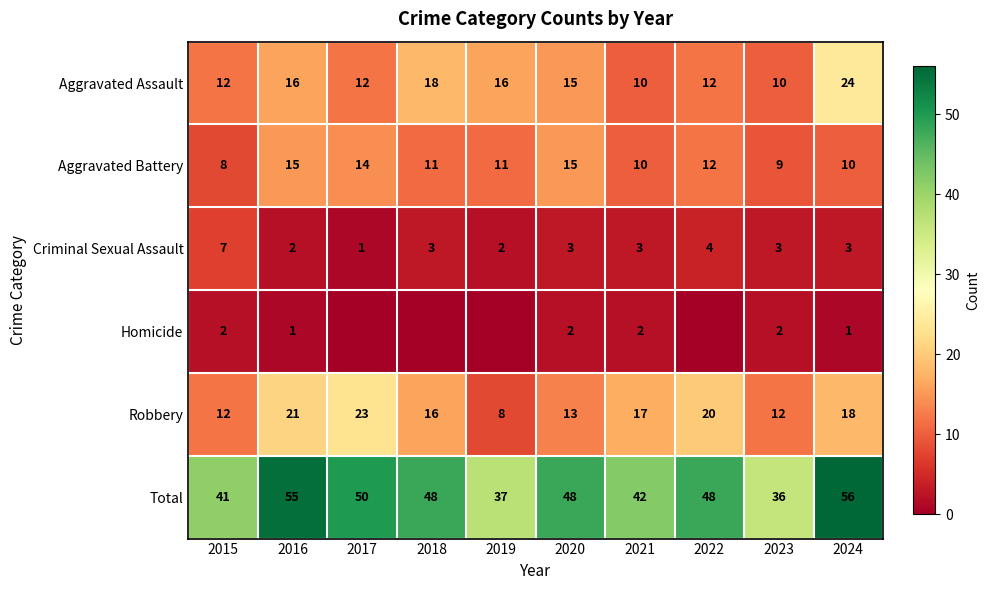

How many values in the Total series are below 48?

4